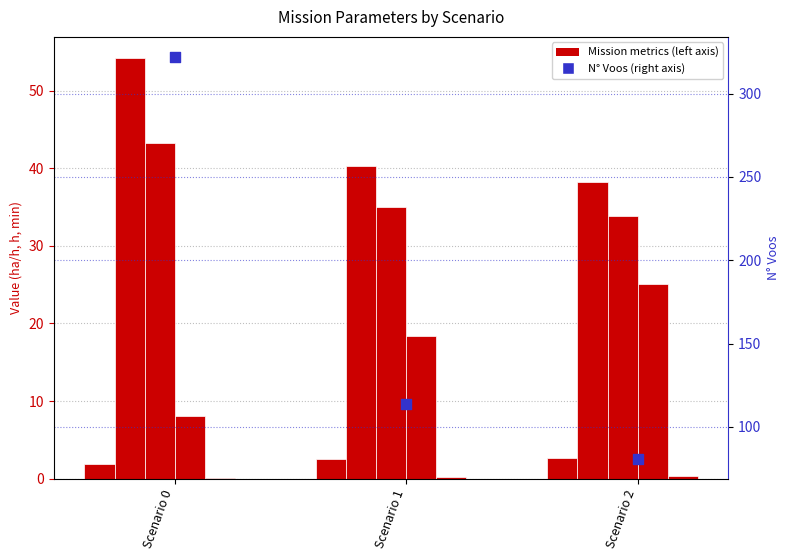

Which series has the largest Y range (max minus min)?

N Voos